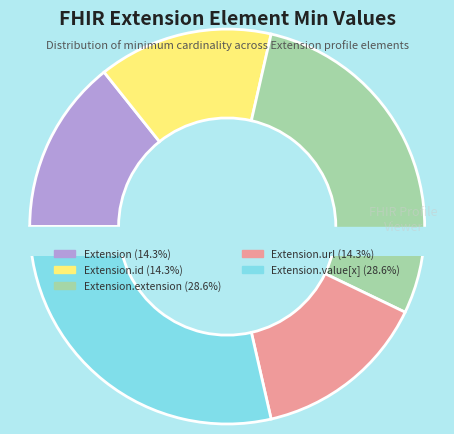

Does Extension.extension account for over 50% of the chart?

No